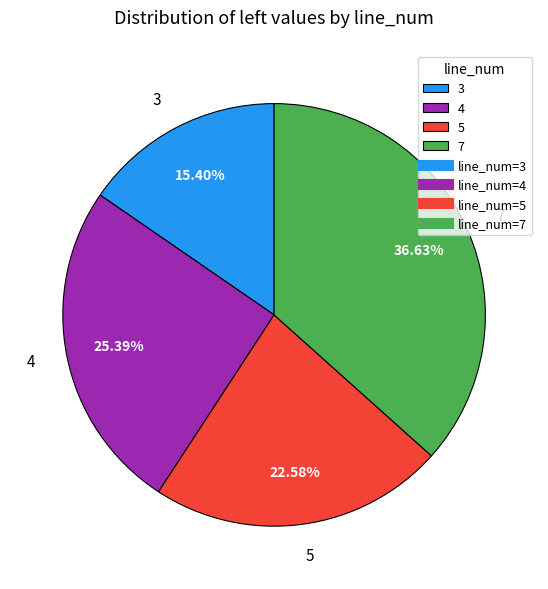

What is the smallest slice in the pie chart?

3